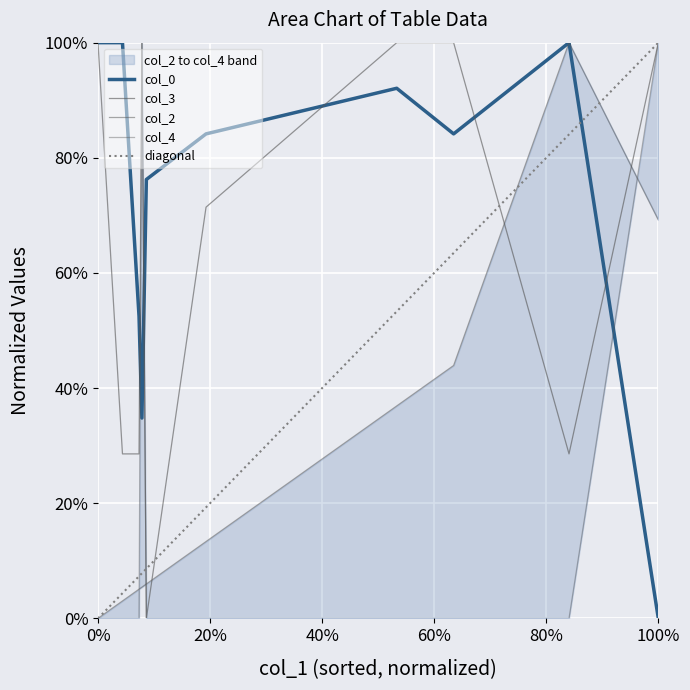

How many intersections are there between col_2 and col_3?

4